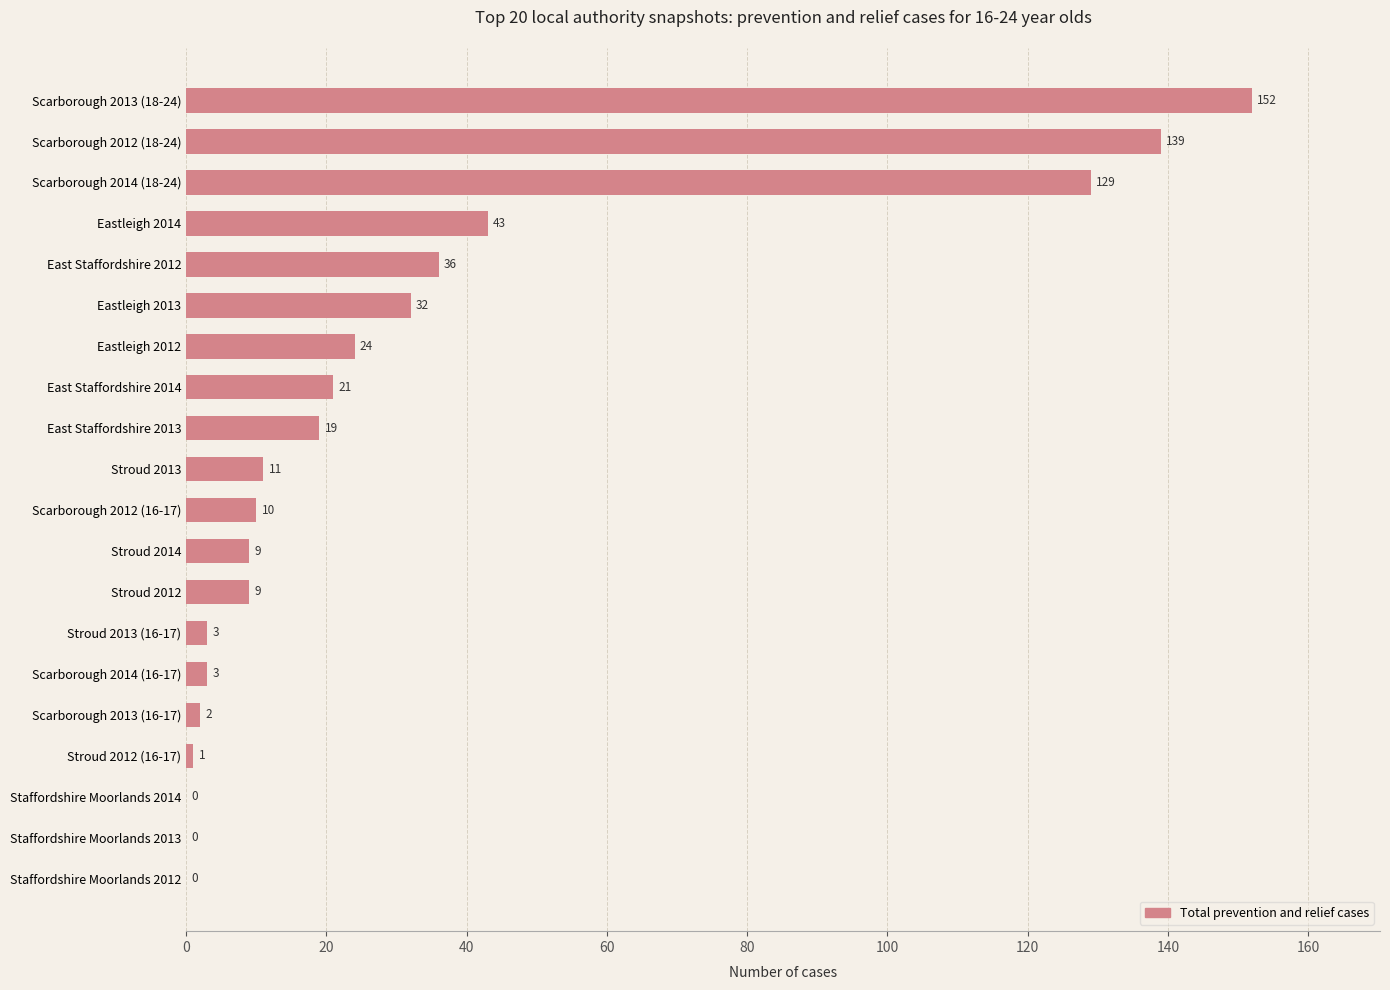

Is it true that the value at Scarborough 2013 (18-24) is 252?

False